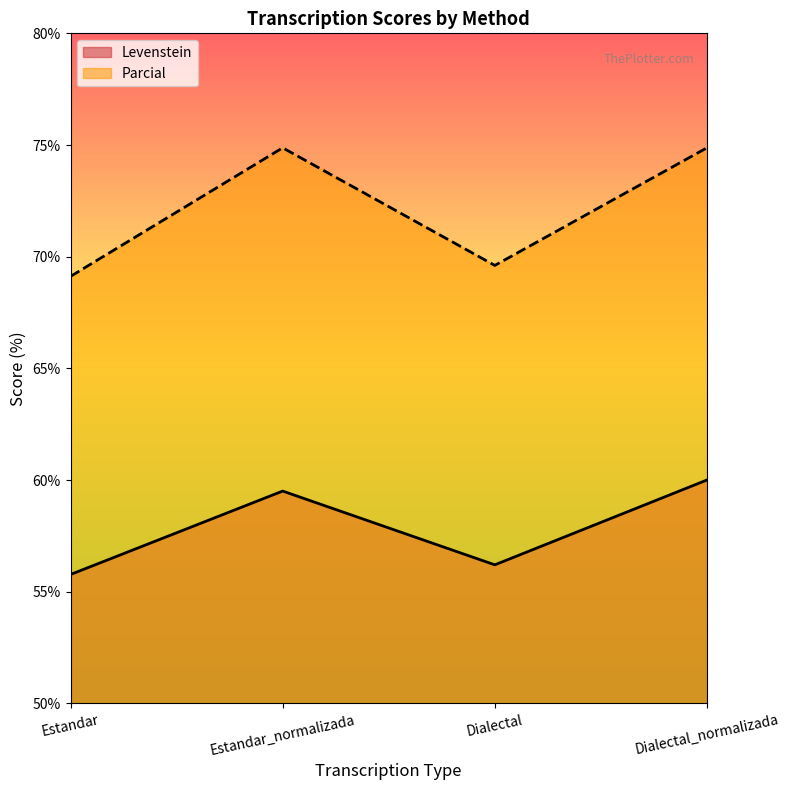

Rank the series at Dialectal from lowest to highest value.

Levenstein, Parcial